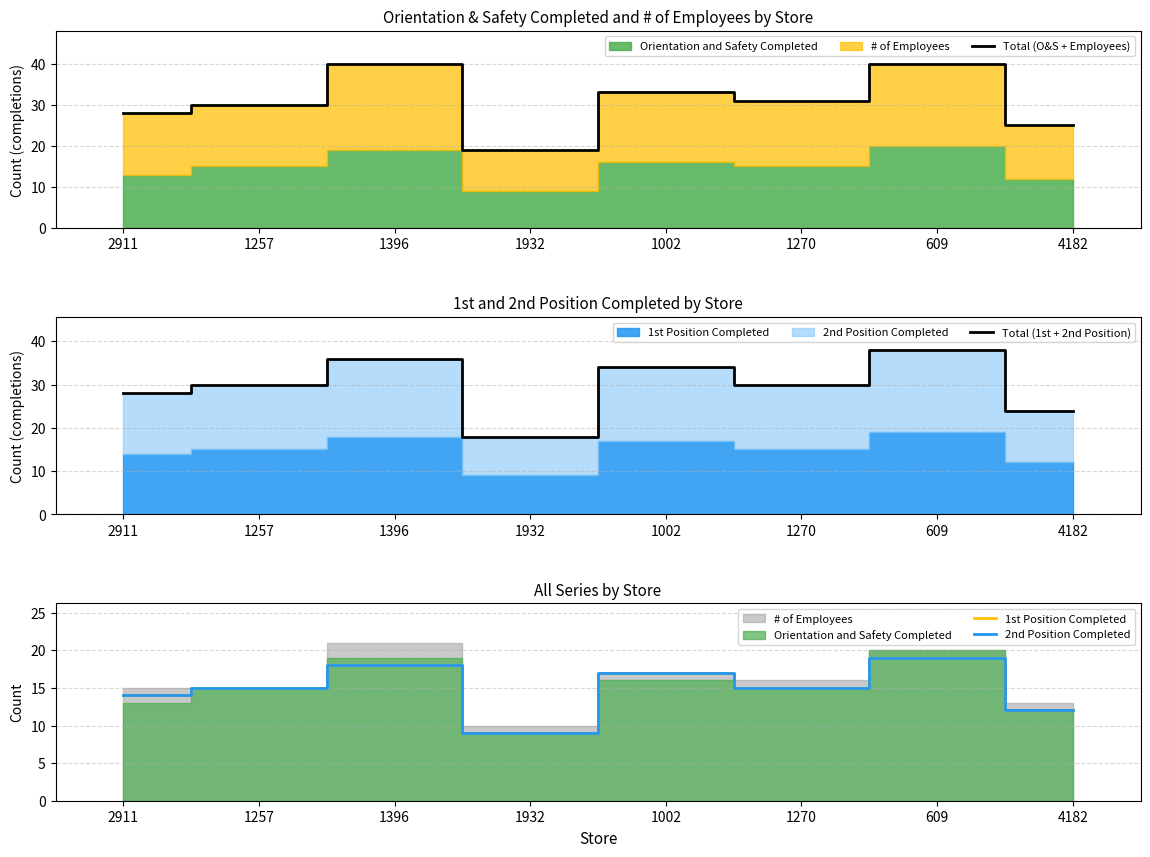

Read the Total (O&S + Employees) value at 1002.

33